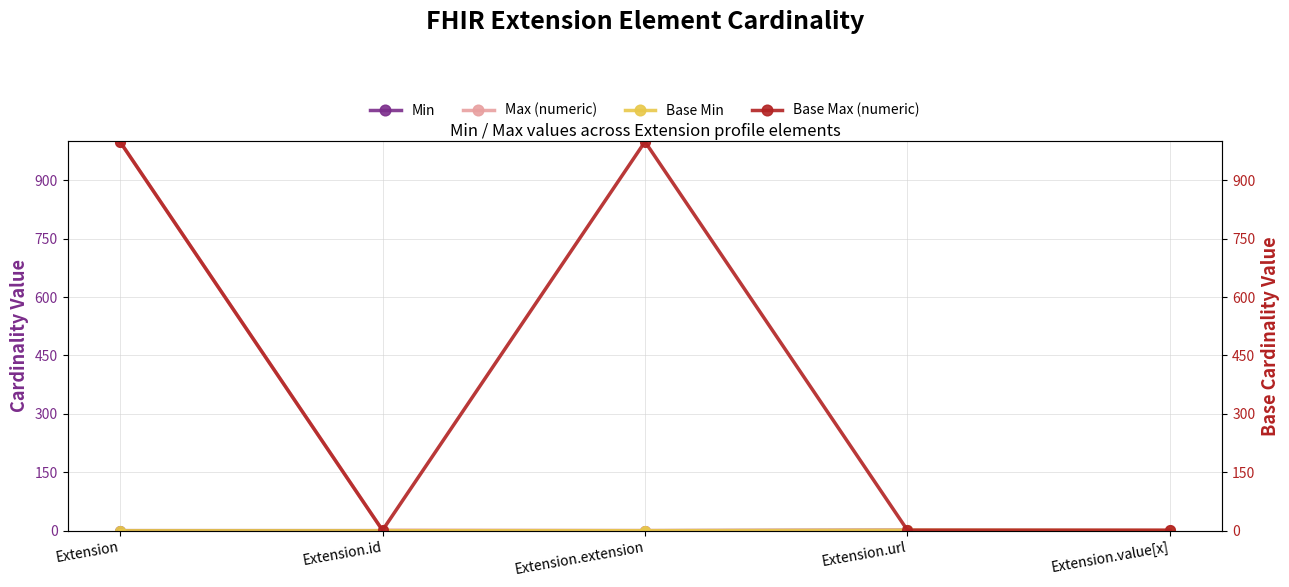

Between Extension.url and Extension.id, which is larger?

Extension.url